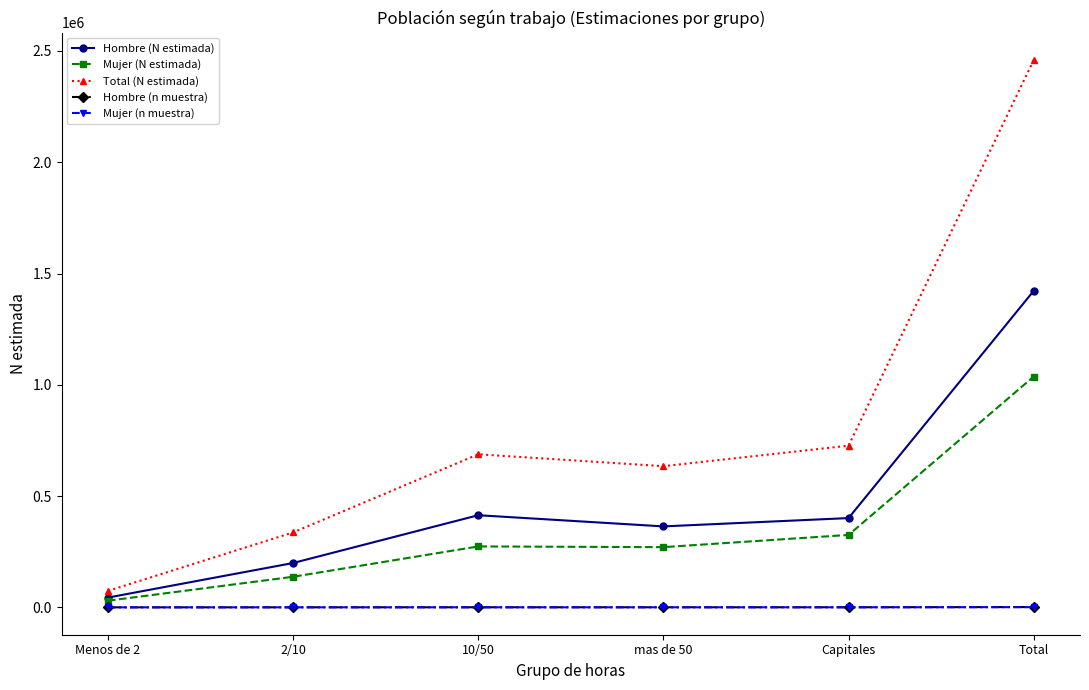

Is the value of Total (N estimada) at 2/10 greater than the value of Mujer (N estimada) at 2/10?

Yes